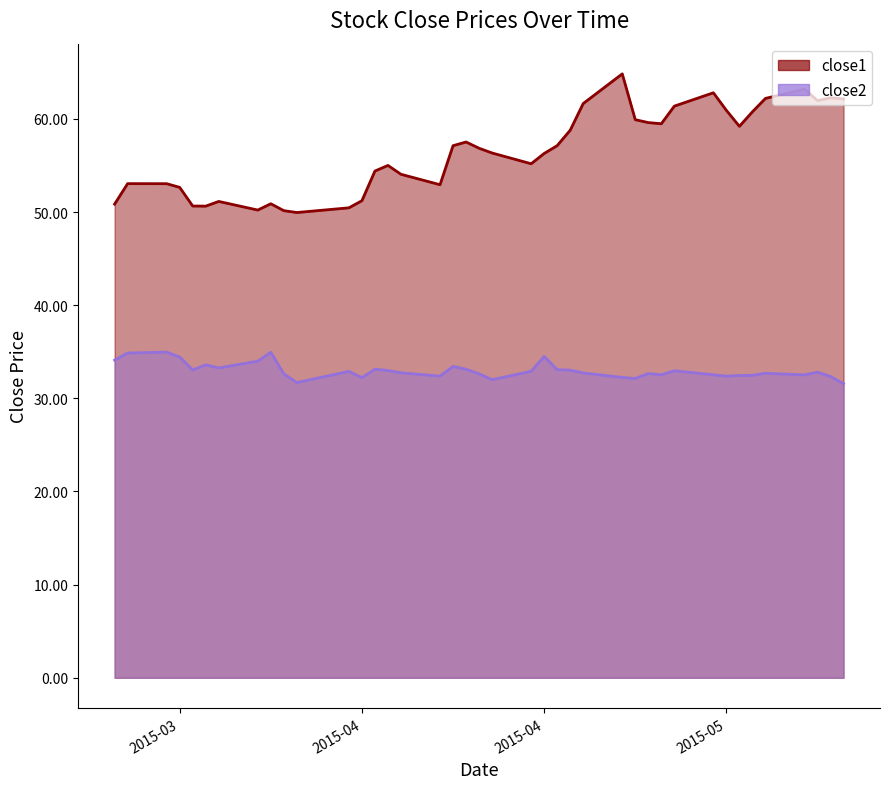

Rank the categories by close2 value from lowest to highest.

2015-05-14, 2015-04-02, 2015-04-17, 2015-04-28, 2015-04-07, 2015-04-27, 2015-05-13, 2015-04-13, 2015-05-05, 2015-05-06, 2015-05-07, 2015-05-11, 2015-04-30, 2015-05-04, 2015-04-01, 2015-04-16, 2015-04-29, 2015-05-08, 2015-04-24, 2015-04-10, 2015-05-12, 2015-04-06, 2015-04-20, 2015-05-01, 2015-04-09, 2015-04-23, 2015-03-25, 2015-04-22, 2015-04-15, 2015-04-08, 2015-03-27, 2015-04-14, 2015-03-26, 2015-03-30, 2015-03-19, 2015-03-24, 2015-04-21, 2015-03-20, 2015-03-31, 2015-03-23